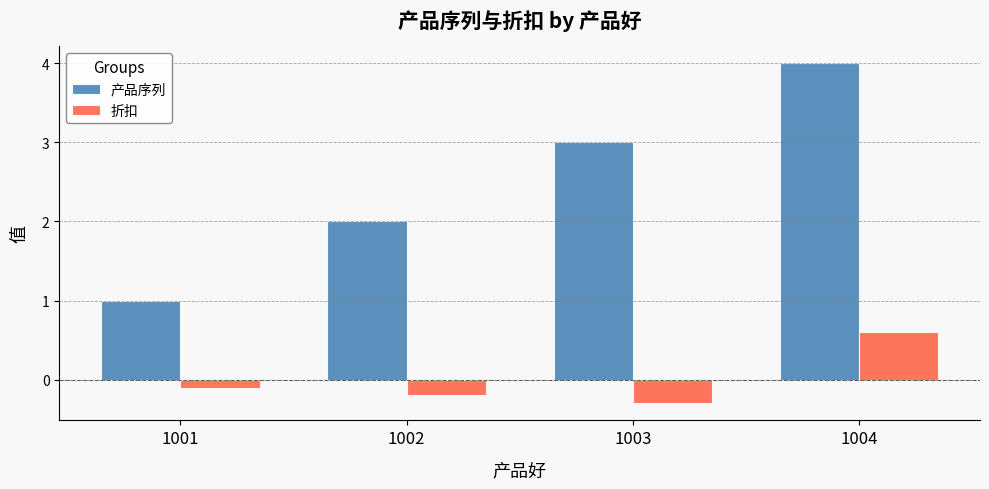

How many negative values does the 折扣 series have?

3